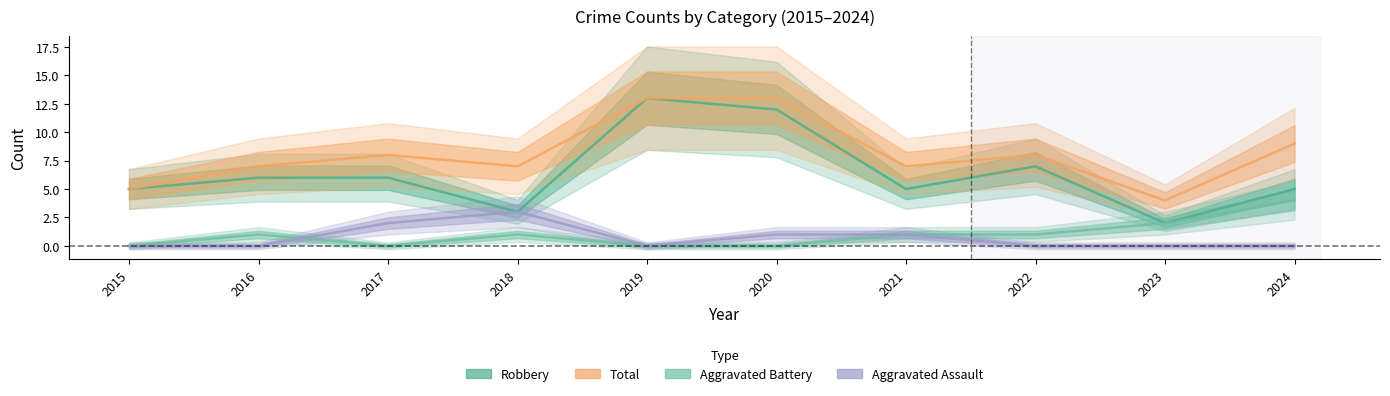

What is the sum of the Total values at 2023 and 2016?

11